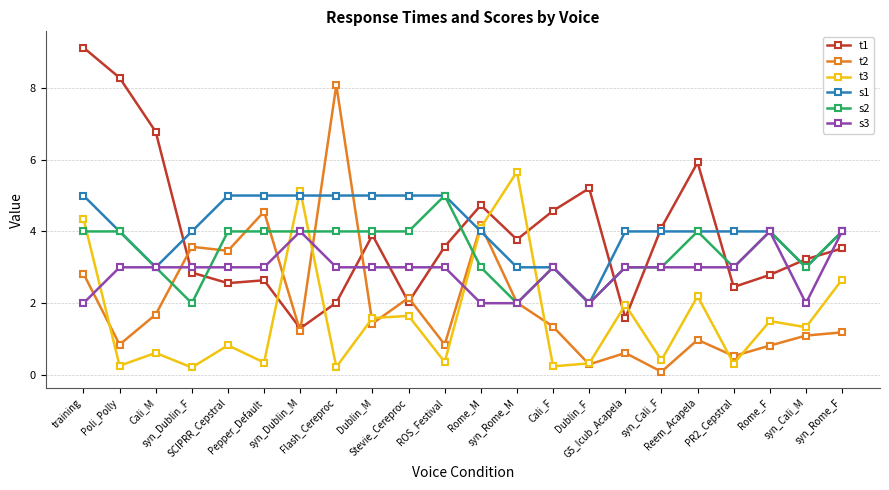

How many distinct data groups are displayed?

6